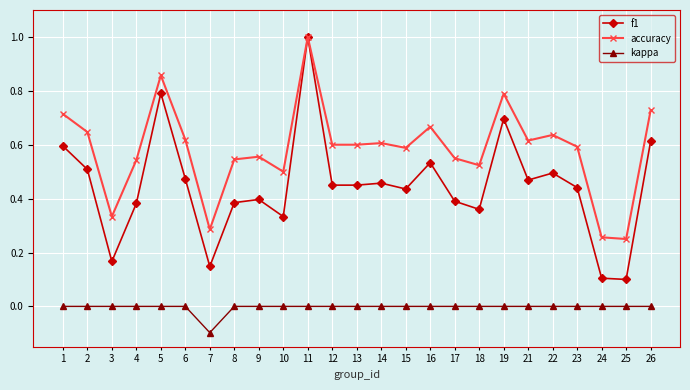

Rank the series by their average value, from lowest to highest.

kappa, f1, accuracy